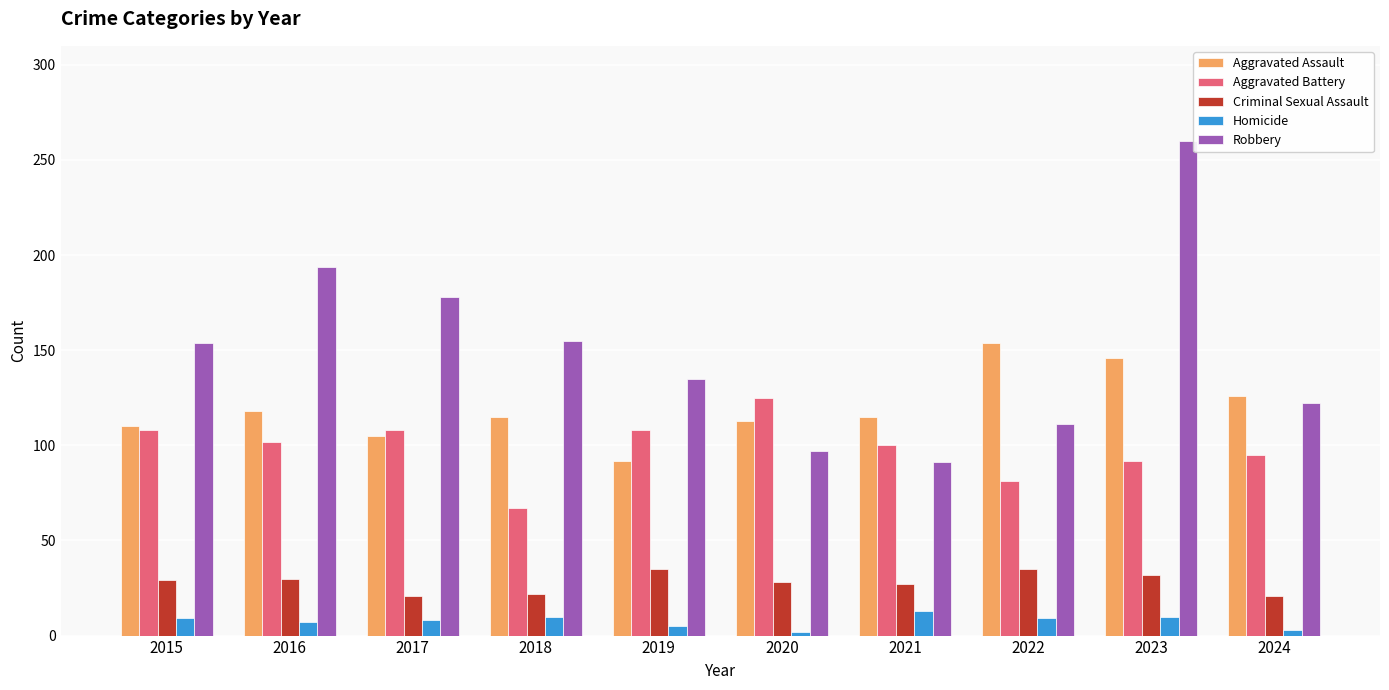

Is the value of Homicide at 2019 greater than the value of Aggravated Battery at 2019?

No